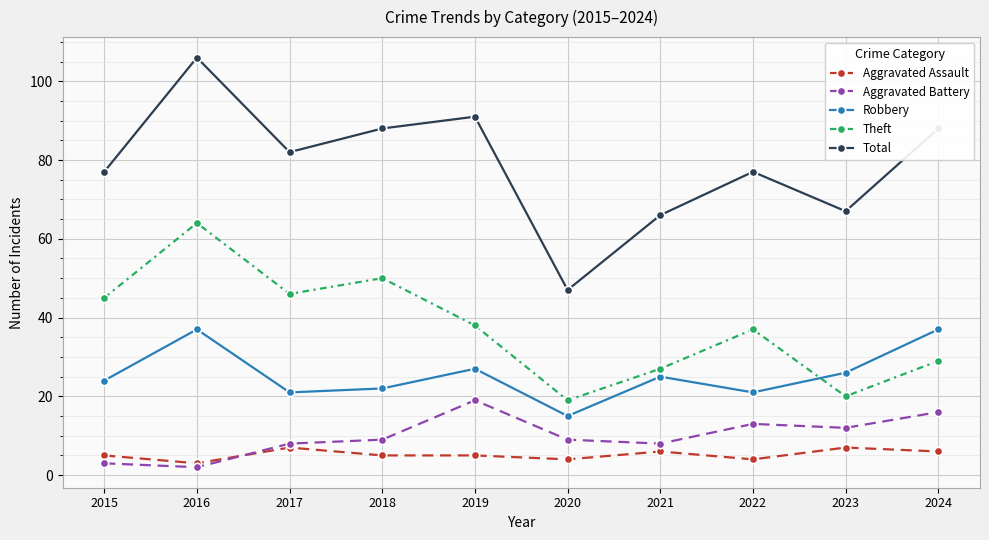

True or false: Aggravated Battery and Theft cross at least once.

False